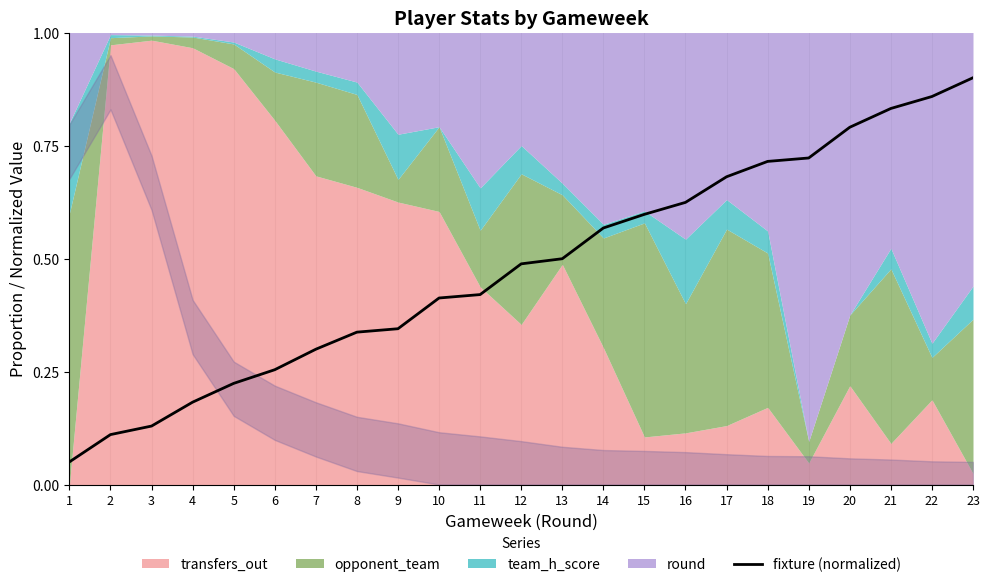

True or false: fixture (normalized) has a value of 0.9 at 23.

True